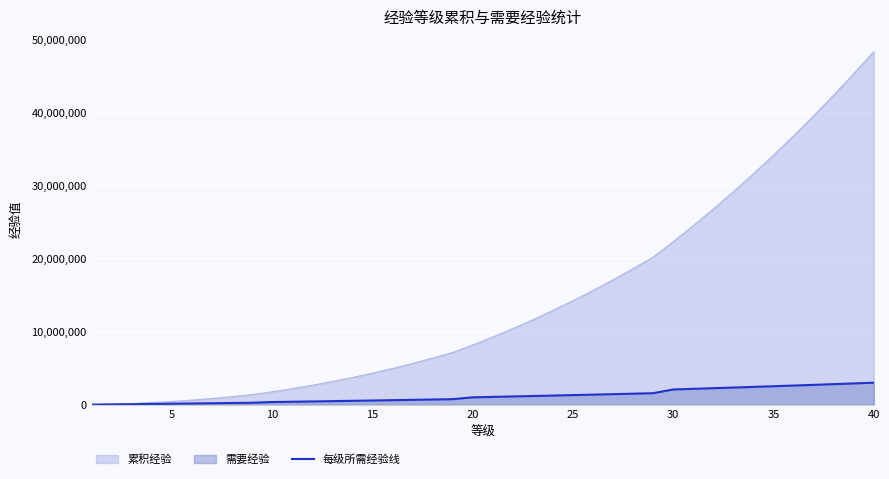

Reading left to right, list all the values displayed in this chart.

30000	60000	91000	123000	154000	186000	219000	252000	286000	383000	425000	467000	509000	552000	596000	640000	685000	731000	777000	1030000	1089000	1150000	1211000	1273000	1335000	1399000	1463000	1529000	1595000	2106000	2192000	2280000	2369000	2459000	2550000	2643000	2738000	2835000	2933000	3032000